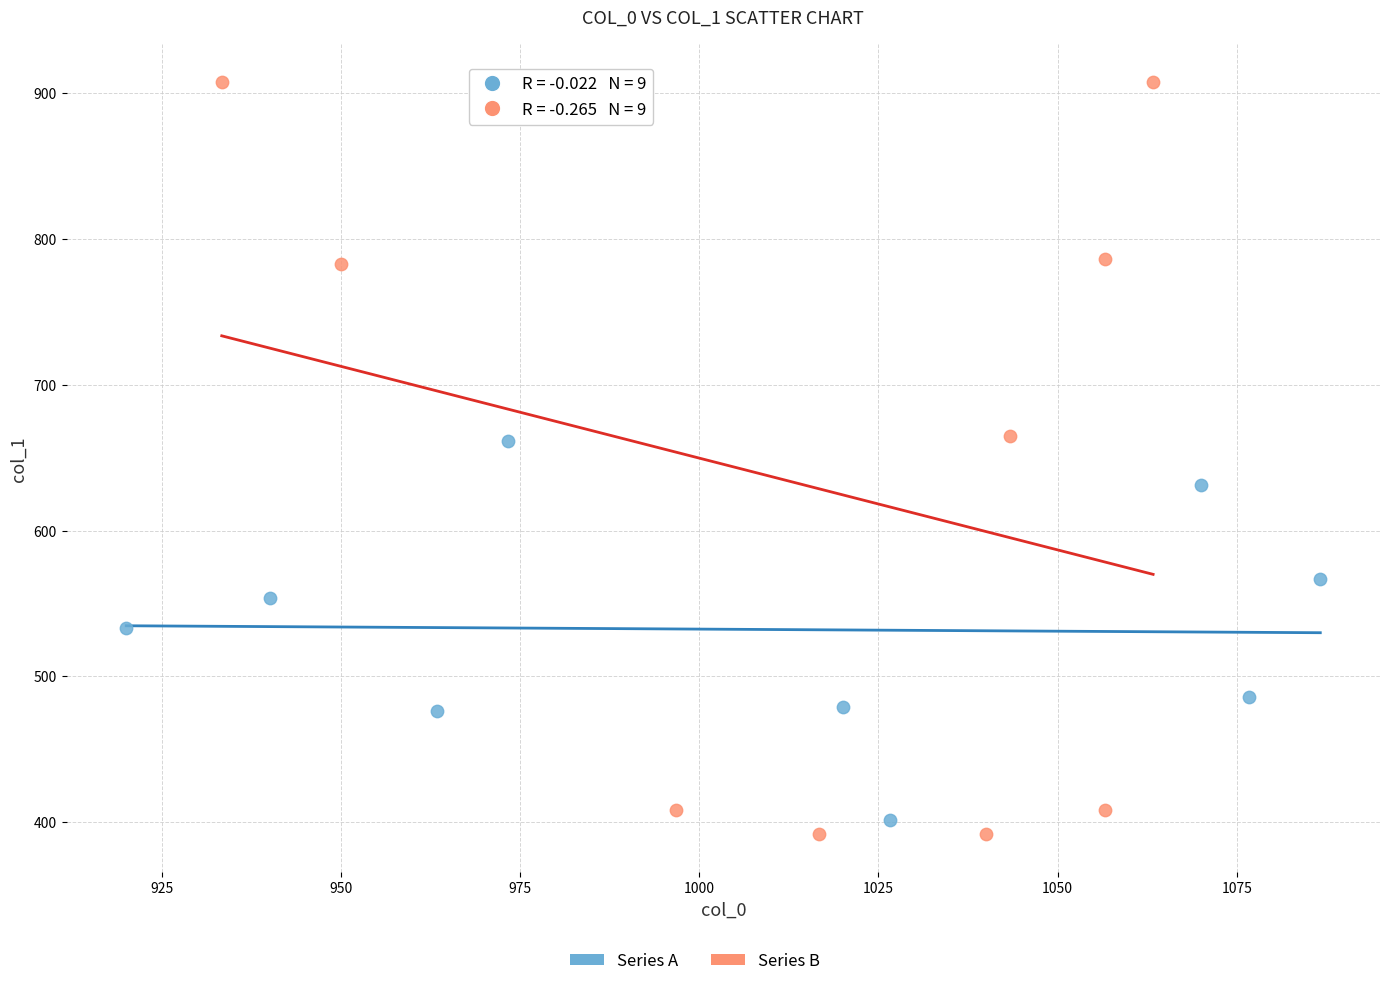

Which series has the widest spread of Y values?

Series B